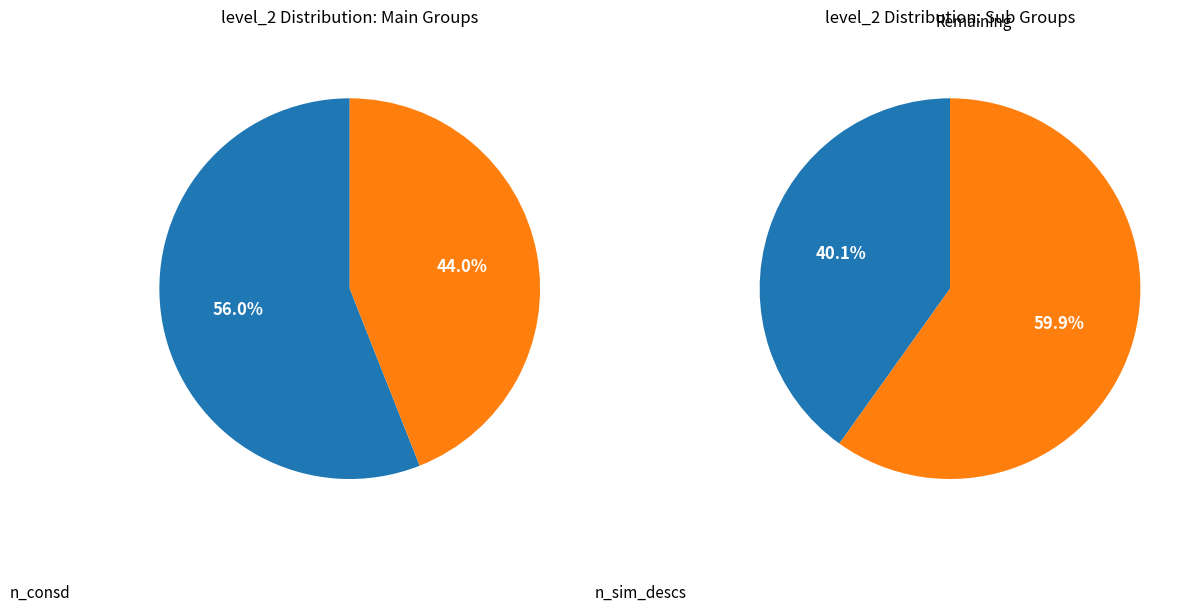

What is the majority slice?

n_consd